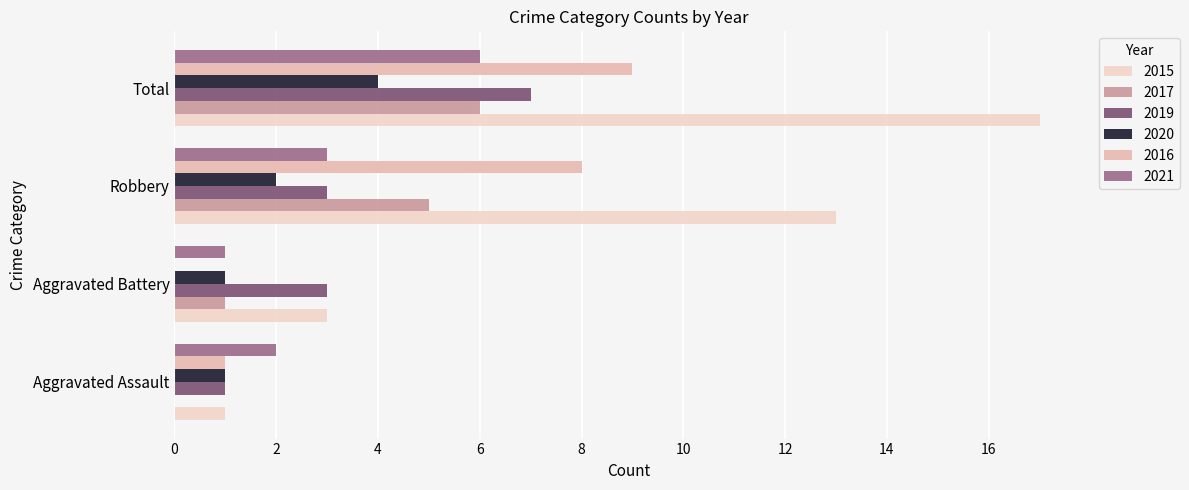

Is the value of 2021 at Robbery greater than the value of 2019 at Aggravated Assault?

Yes